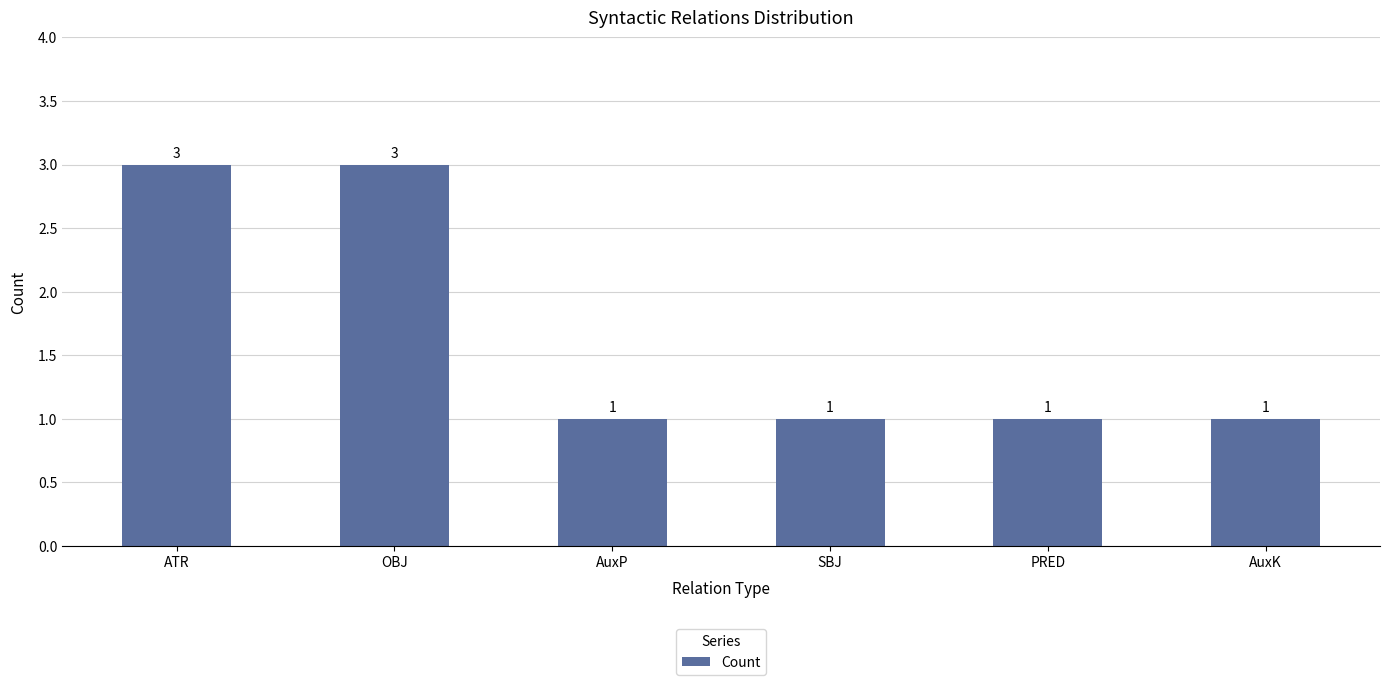

What value does the data have at OBJ?

3